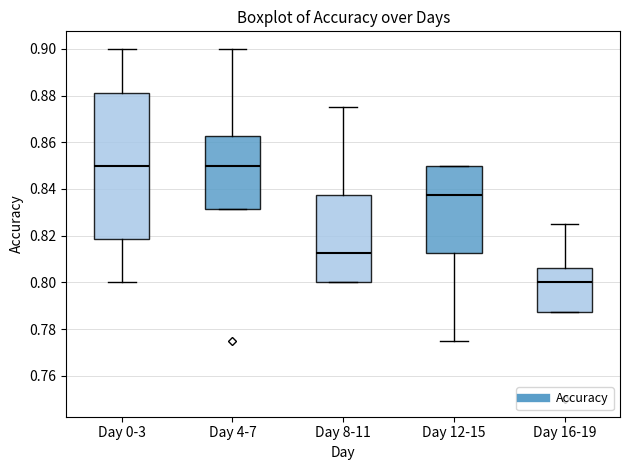

Reading left to right, transcribe this box plot: for each box, give where its median line is, the range the box spans, and where its two whiskers end, as read against the y-axis. The values are not printed on the chart, so give them approximately, as read against the axis.

Day 0-3: median 0.850, box 0.818 to 0.882, whiskers 0.800 to 0.900
Day 4-7: median 0.850, box 0.832 to 0.862, whiskers 0.832 to 0.900
Day 8-11: median 0.812, box 0.800 to 0.838, whiskers 0.800 to 0.876
Day 12-15: median 0.838, box 0.812 to 0.850, whiskers 0.776 to 0.850
Day 16-19: median 0.800, box 0.788 to 0.806, whiskers 0.788 to 0.826